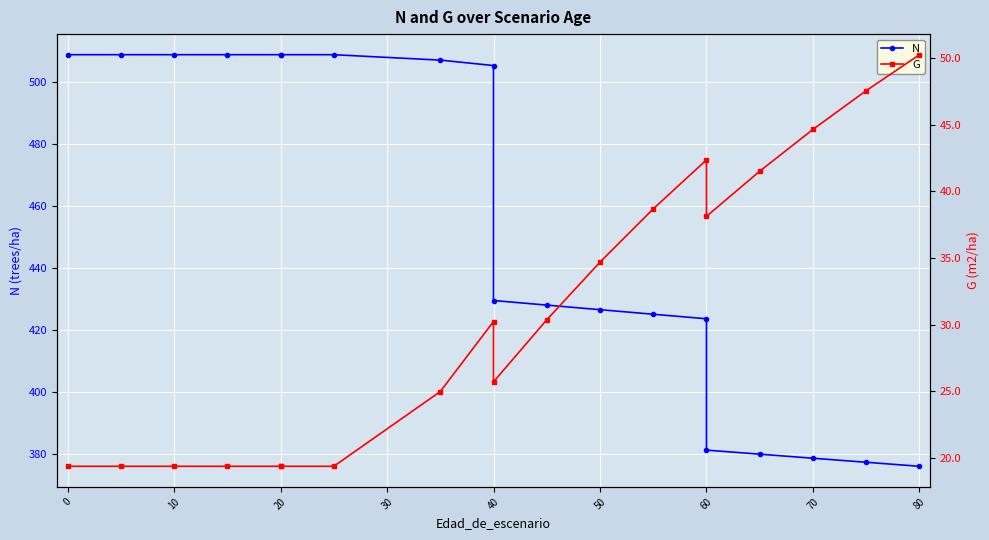

What are all the series names shown in the legend?

N, G